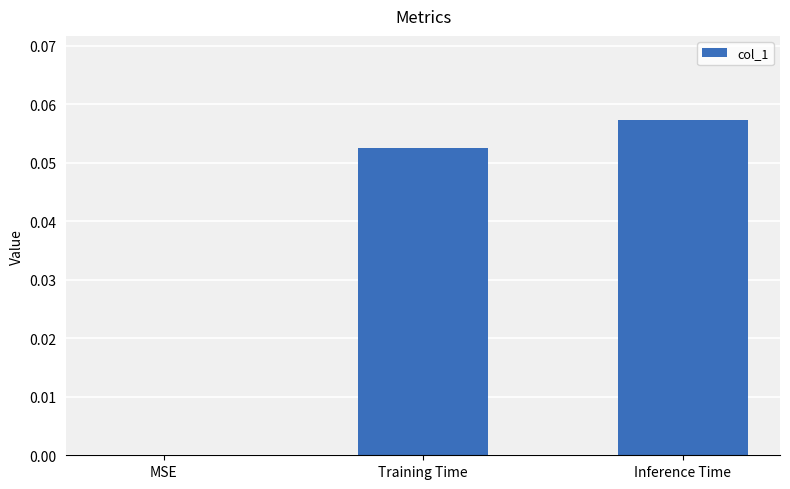

What is the change in value from MSE to Training Time?

+0.1